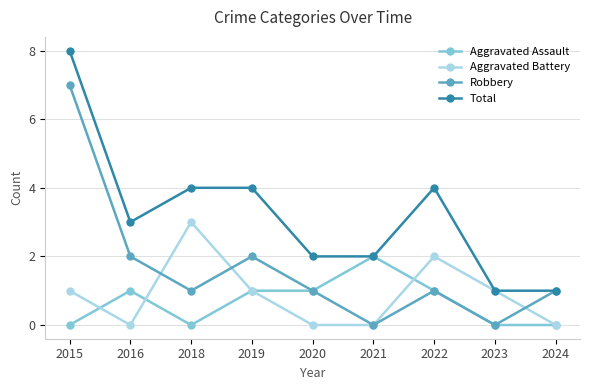

Which series changed the most between 2015 and 2024?

Total